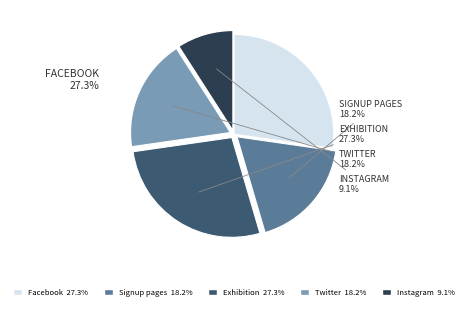

Does any single category account for the majority?

No